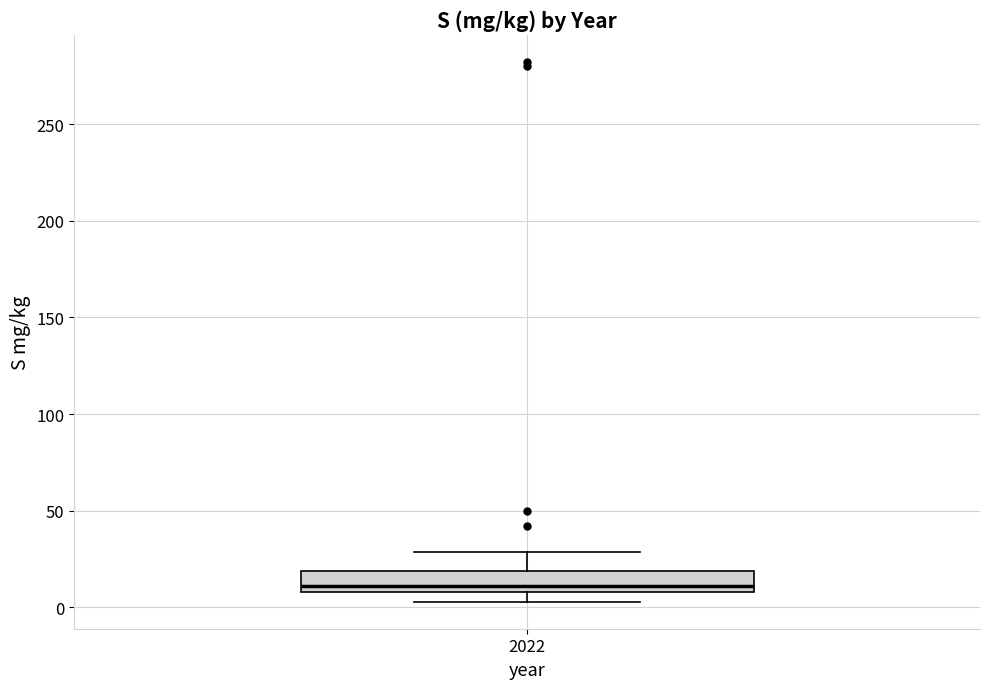

Transcribe this box plot: give where the median line is, the range the box spans, and where the two whiskers end, as read against the y-axis. The values are not printed on the chart, so give them approximately, as read against the axis.

median 10 (just above the box's lower edge), box 10 to 20, whiskers 5 to 30